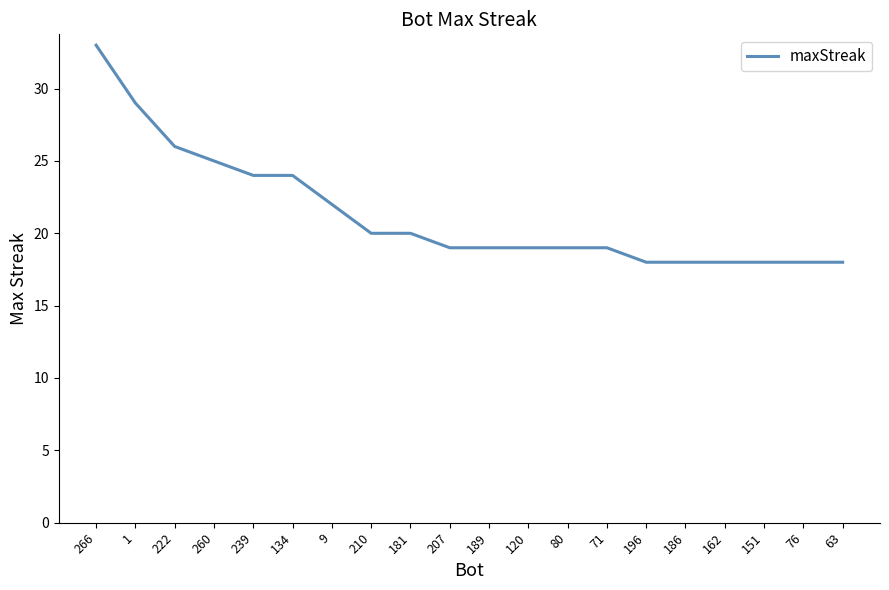

What is the ratio of the value at 260 to the value at 120?

1.3